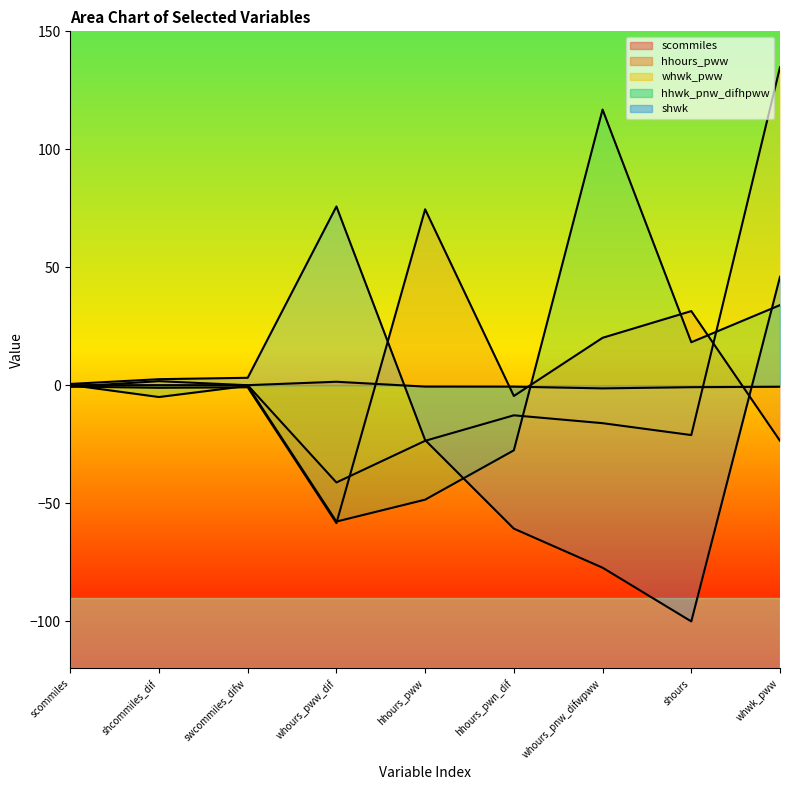

True or false: hhours_pww and shwk intersect in this chart.

True